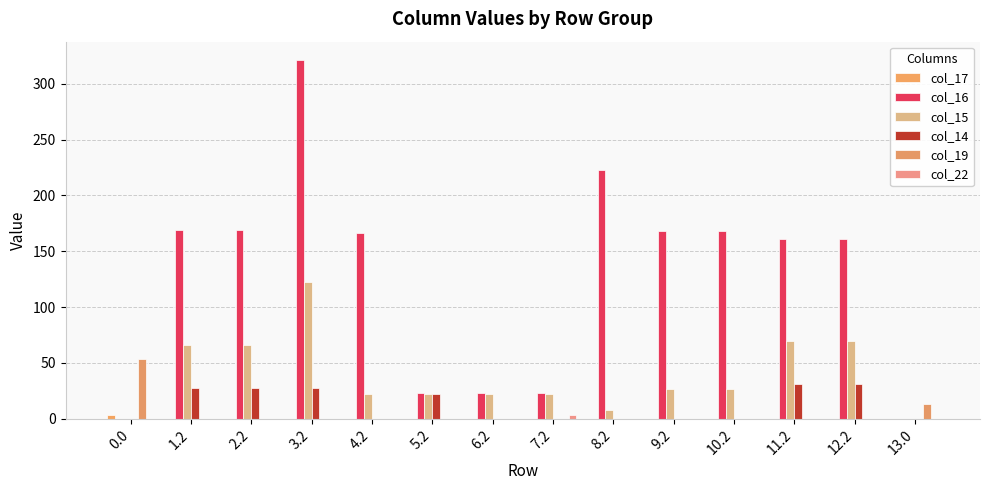

What is the greatest value displayed?

321.6